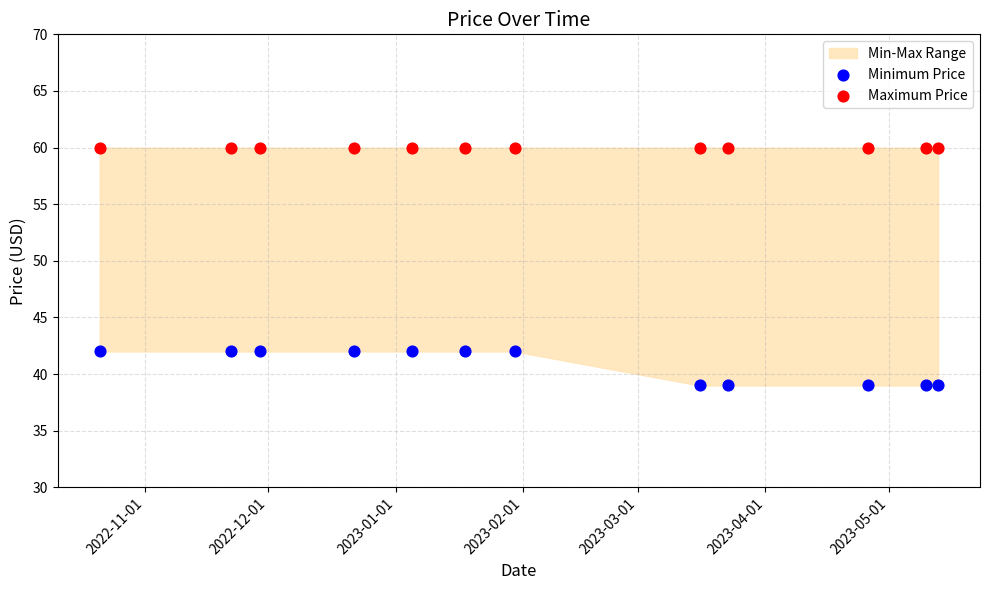

Which series reaches the minimum Y coordinate?

Minimum Price